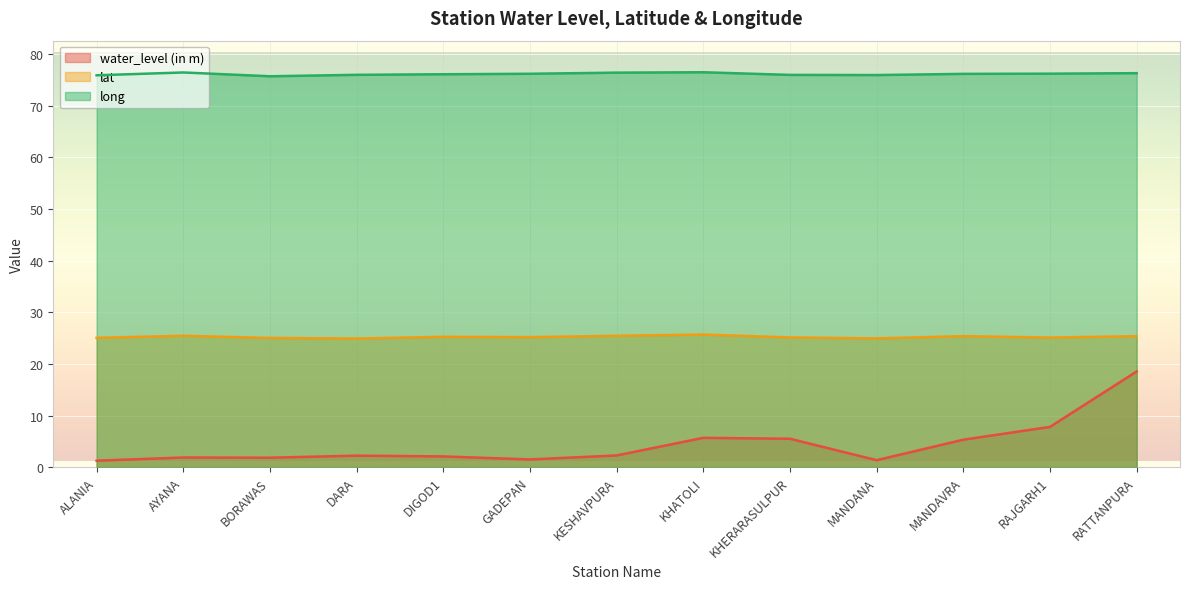

At which category does the chart reach its peak across all series?

KHATOLI